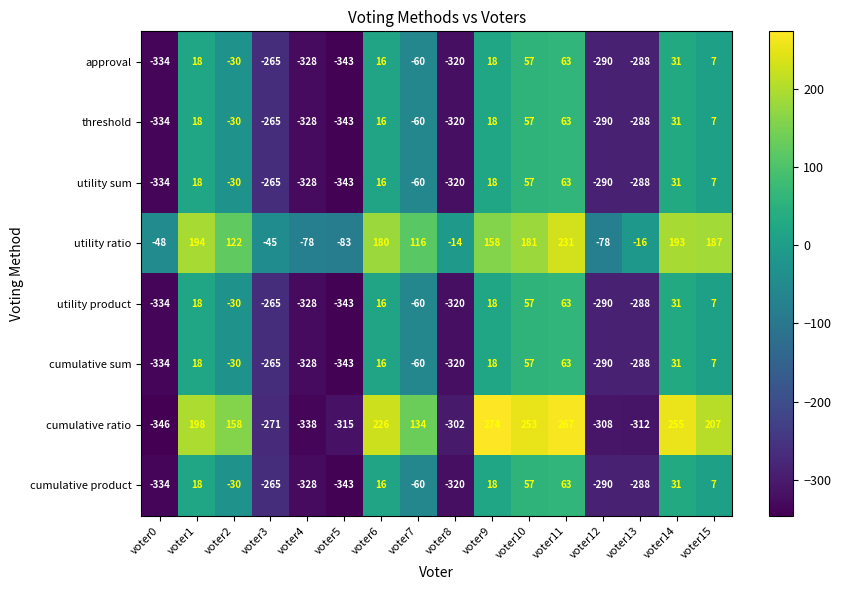

Which series has the largest total across all categories?

utility ratio